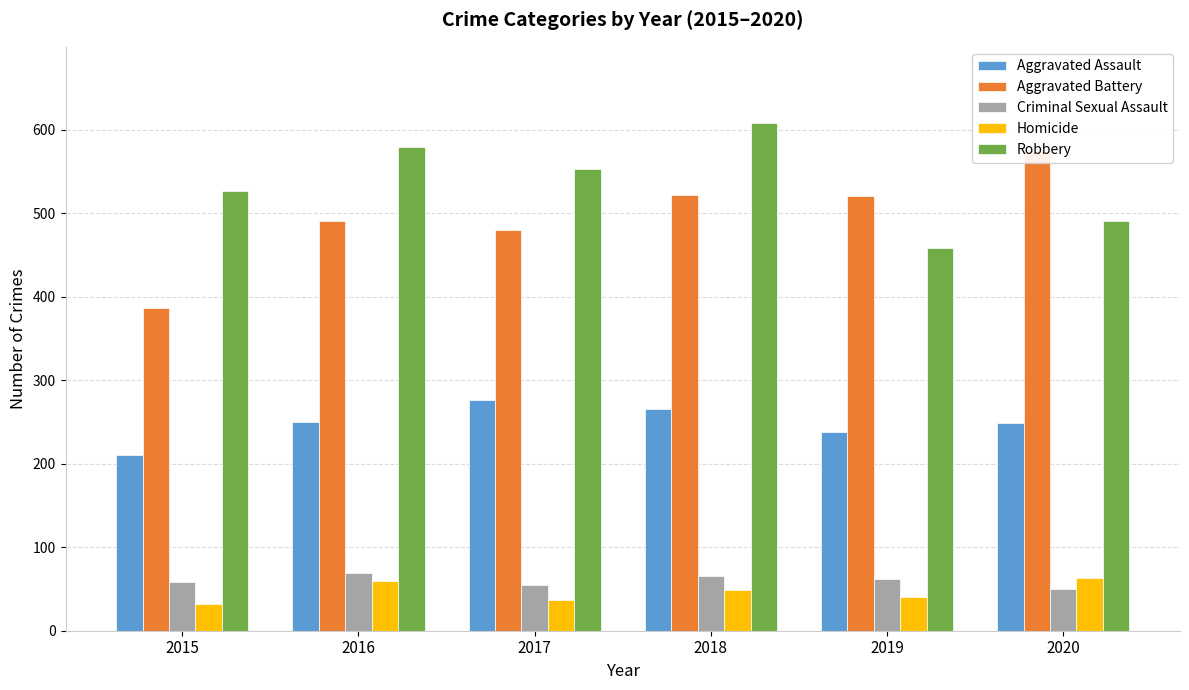

Count the number of data series in this chart.

5